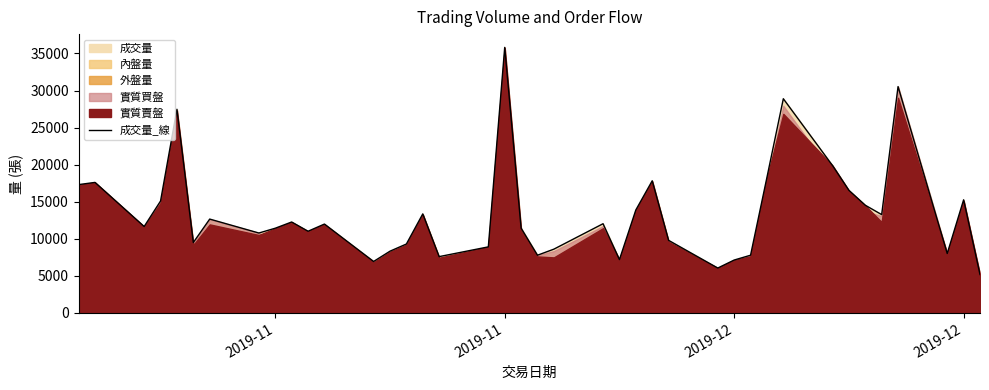

What is the average value?

13476